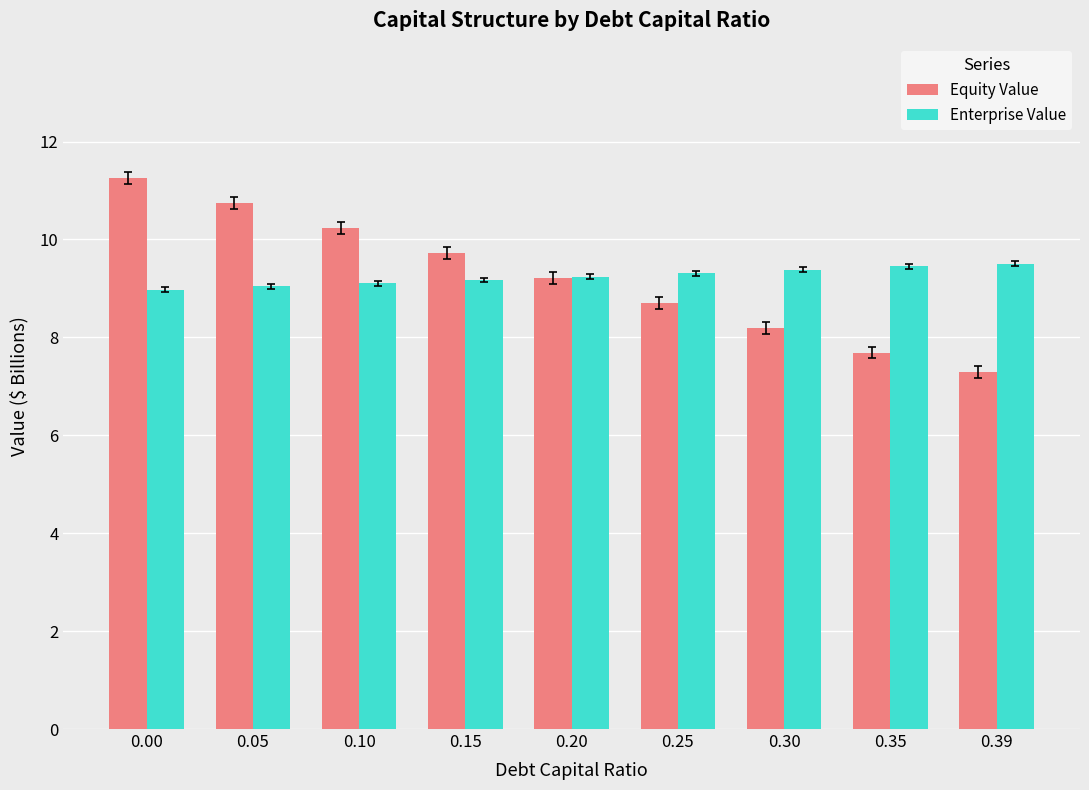

Read the Enterprise Value value at 0.10.

9.1